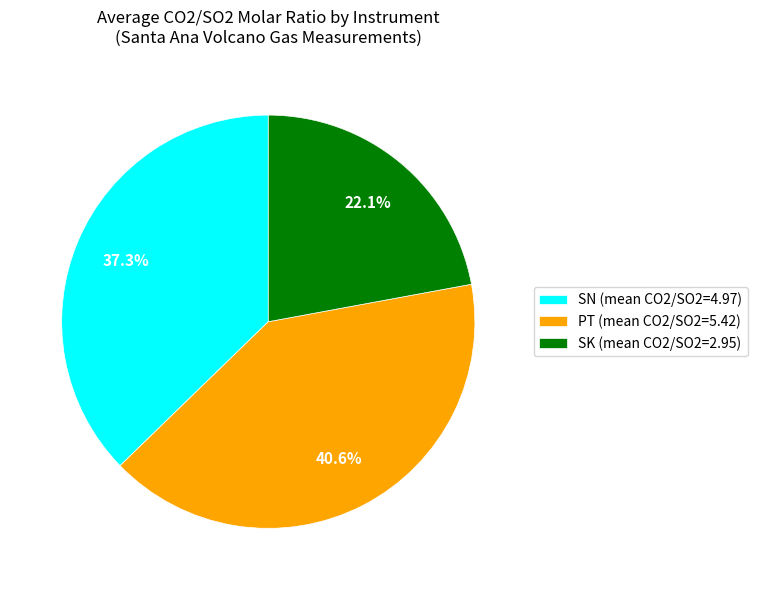

True or false: PT accounts for 26% of the total.

False